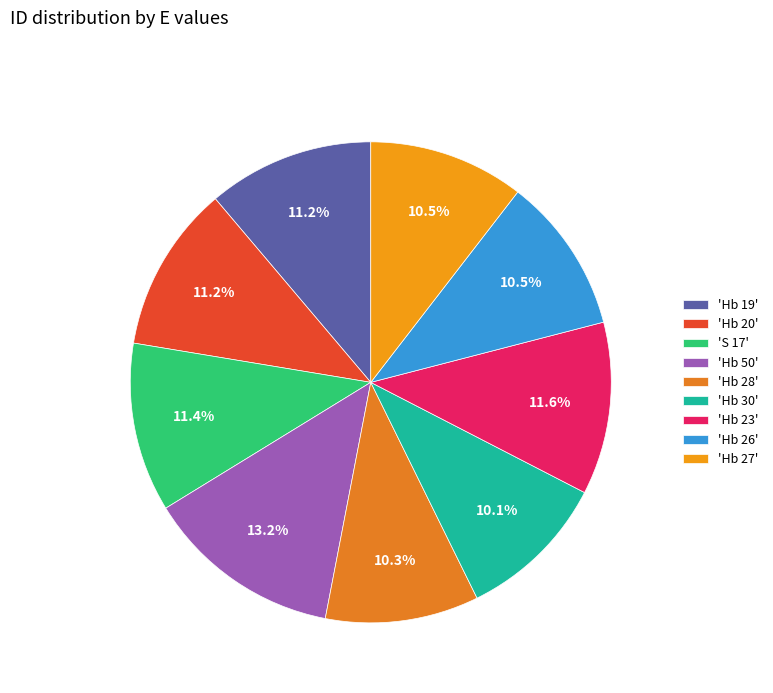

What is the smallest slice in the pie chart?

Hb 30